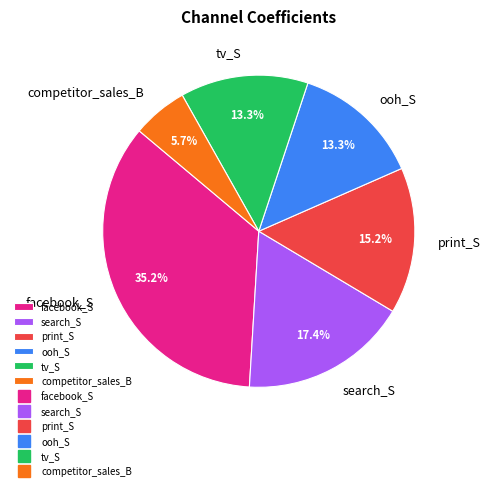

How many segments does this pie chart have?

6